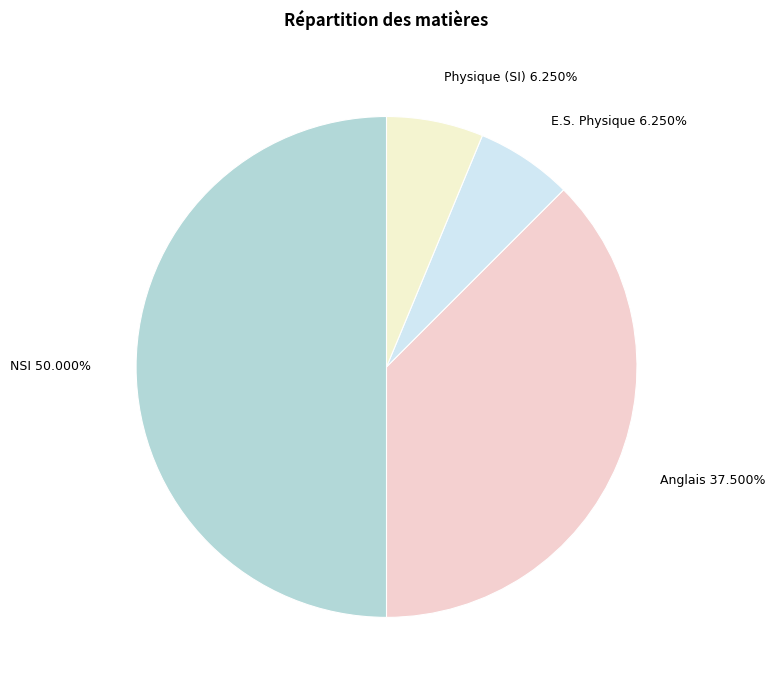

Is Anglais the majority of the pie?

No